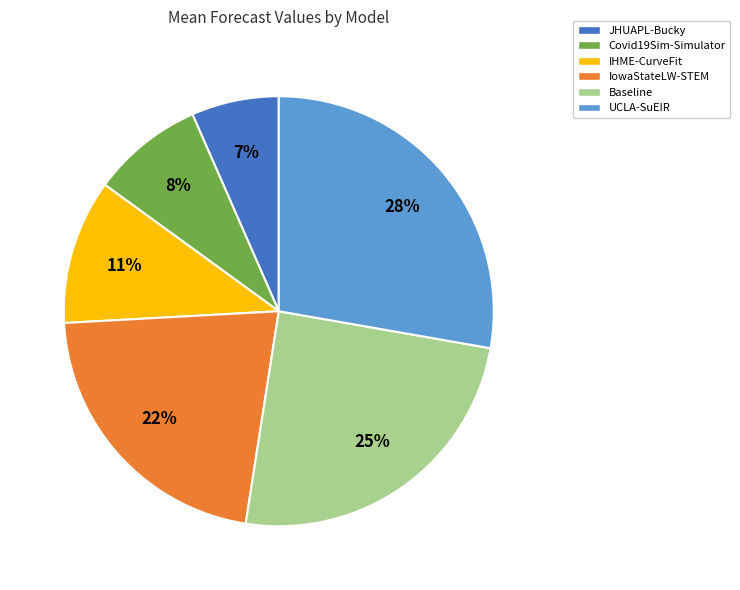

Is there any slice that represents more than half of the pie?

No